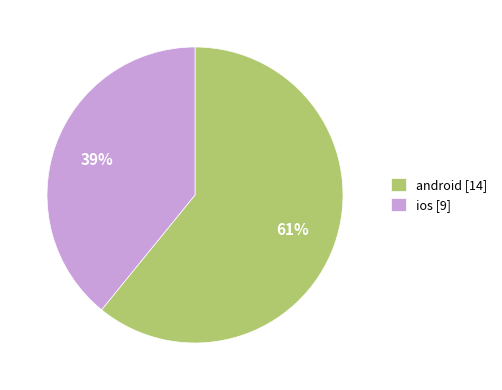

Which slice is the largest?

android